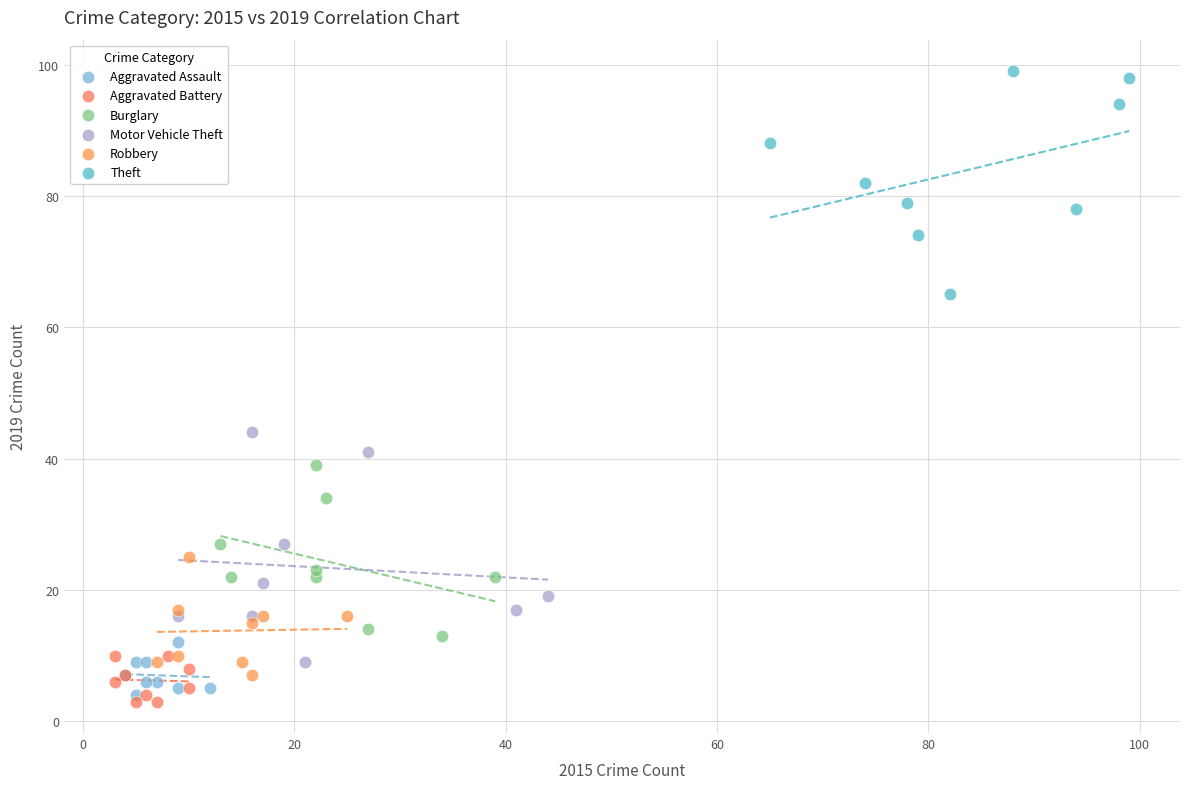

Which series contains the lowest Y value?

Aggravated Battery